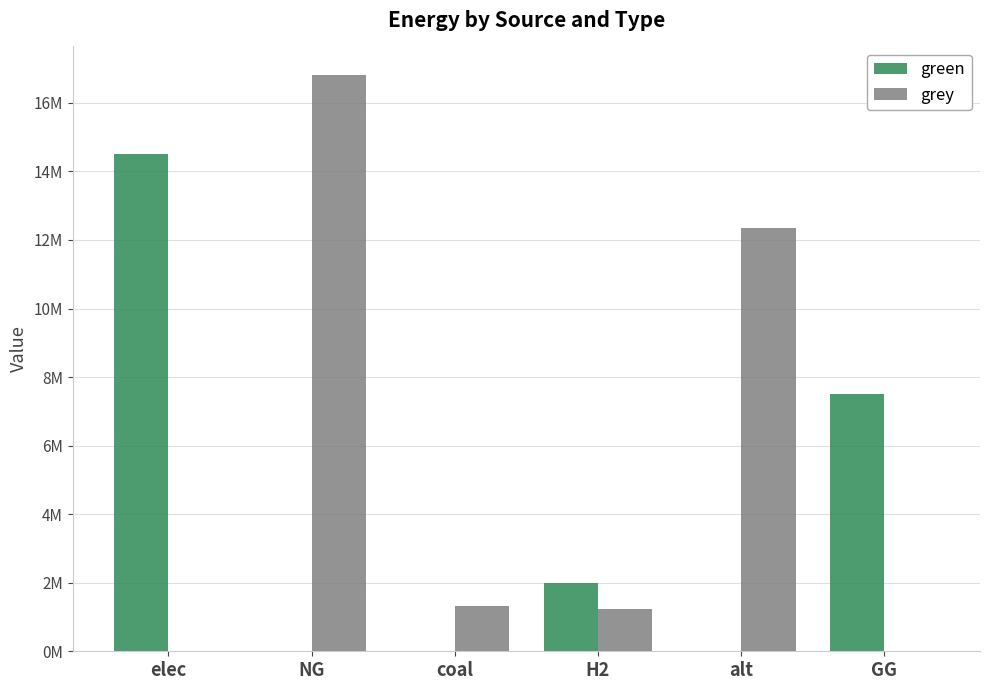

What is the difference between the grey values at NG and coal?

15480713.3